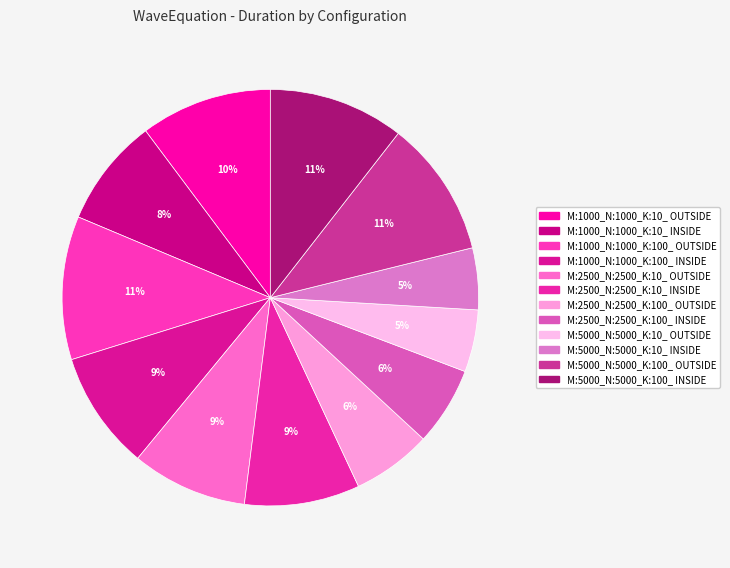

Count the number of slices in the pie.

12